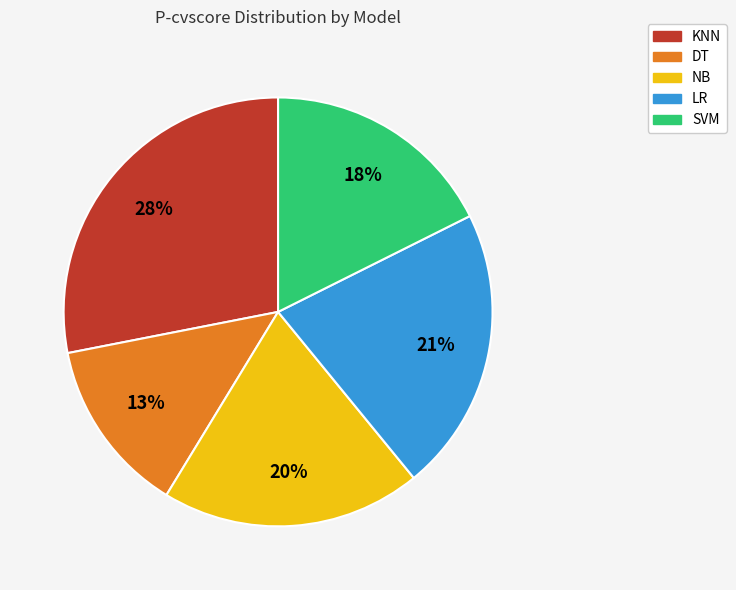

How many slices are in this pie chart?

5